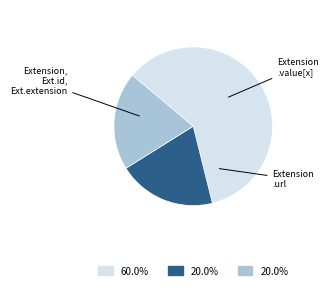

Is there any slice that represents more than half of the pie?

Yes